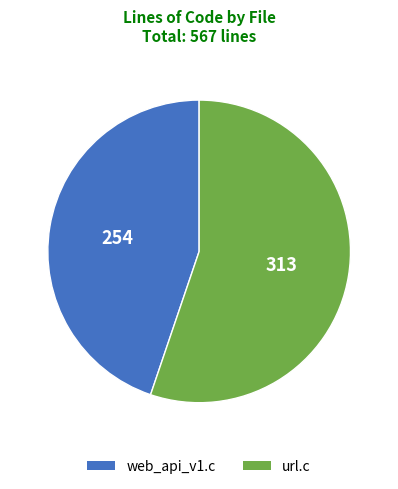

Which slice is the smallest?

web_api_v1.c